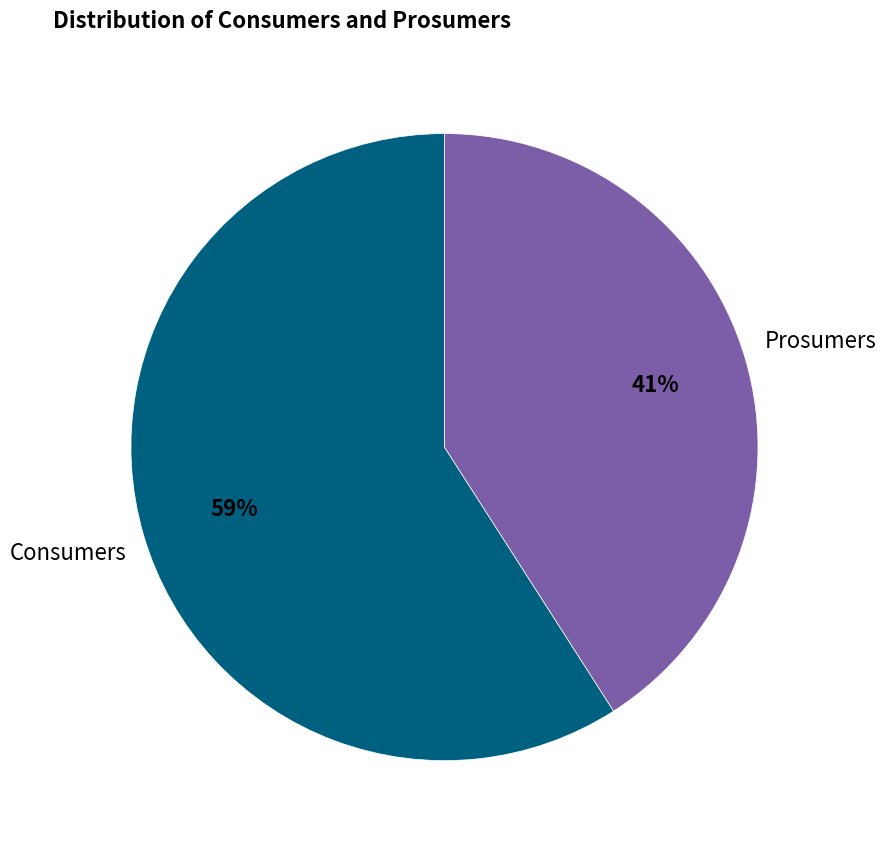

To the nearest percent, what is the average slice percentage?

50%